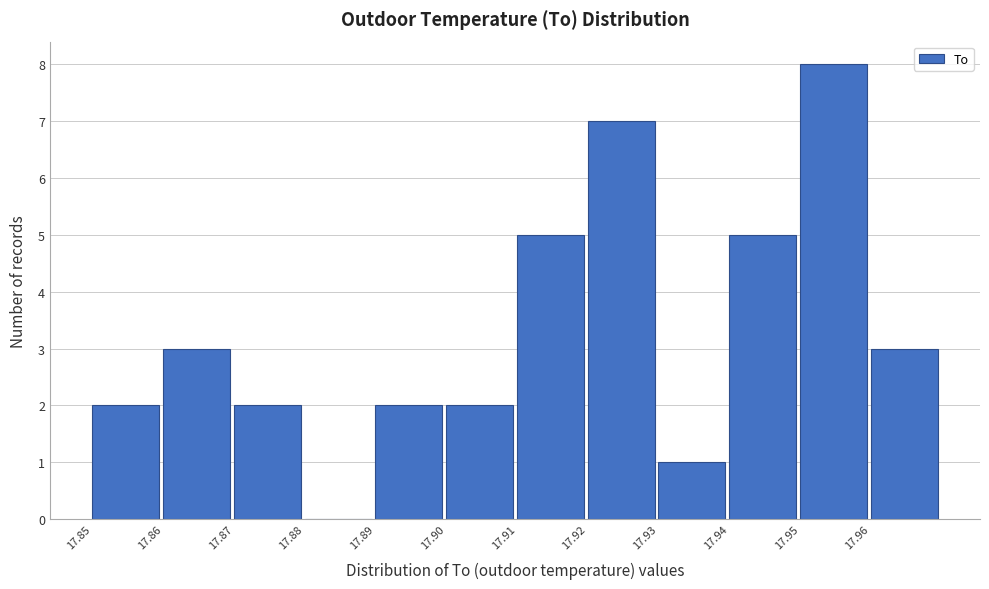

Reading left to right, what are all the values shown in this chart?

17.85=2	17.86=3	17.87=2	17.88=0	17.89=2	17.90=2	17.91=5	17.92=7	17.93=1	17.94=5	17.95=8	17.96=3